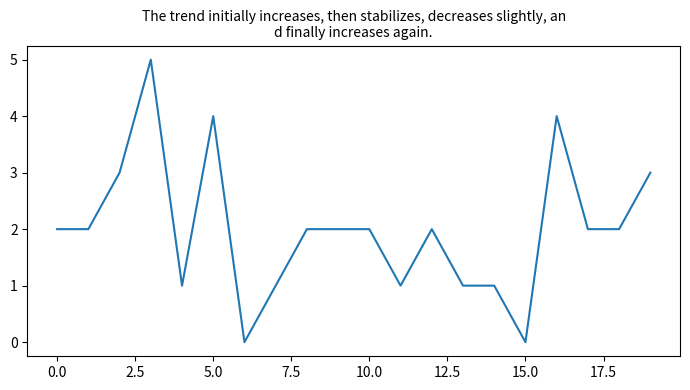

What is the maximum value shown in the chart?

5